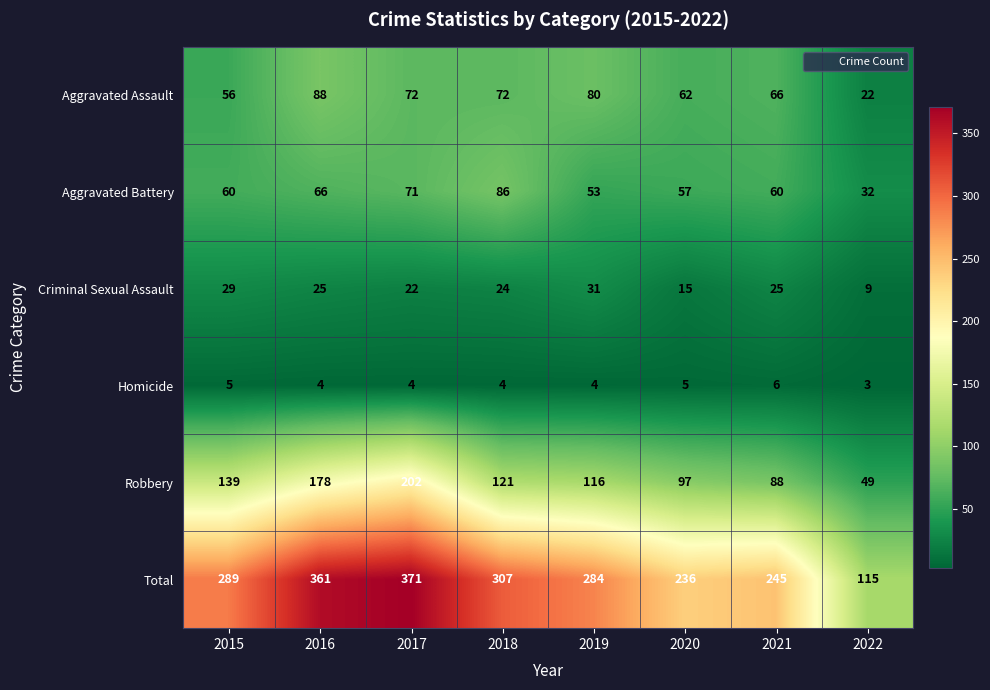

At which label does Criminal Sexual Assault first exceed 25?

2015